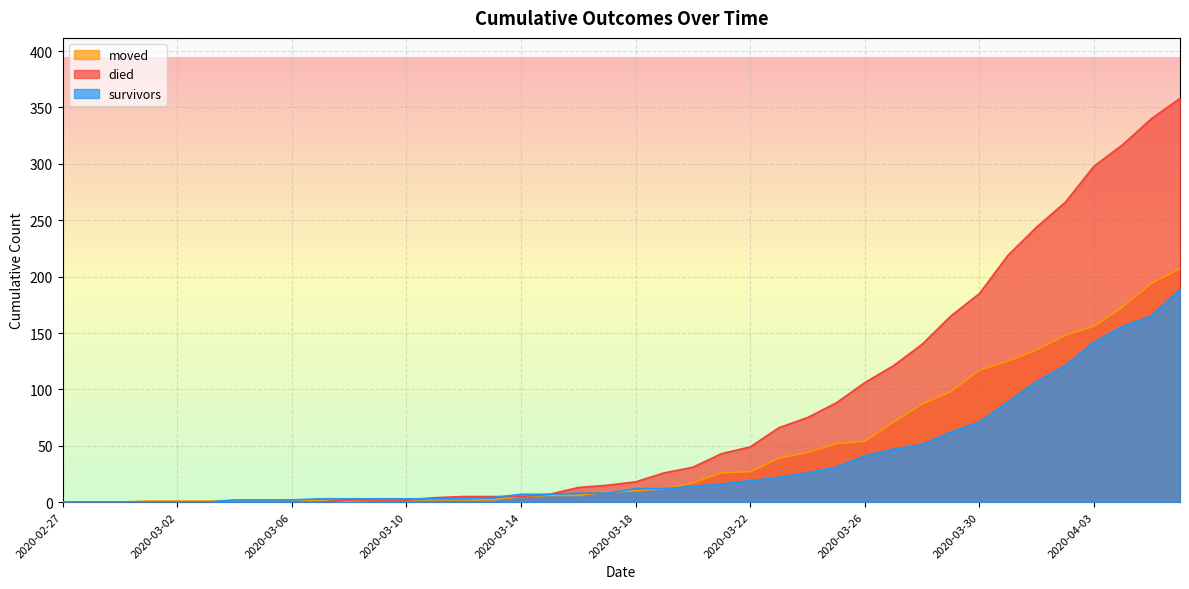

What value does the died series have at 2020-03-08?

2